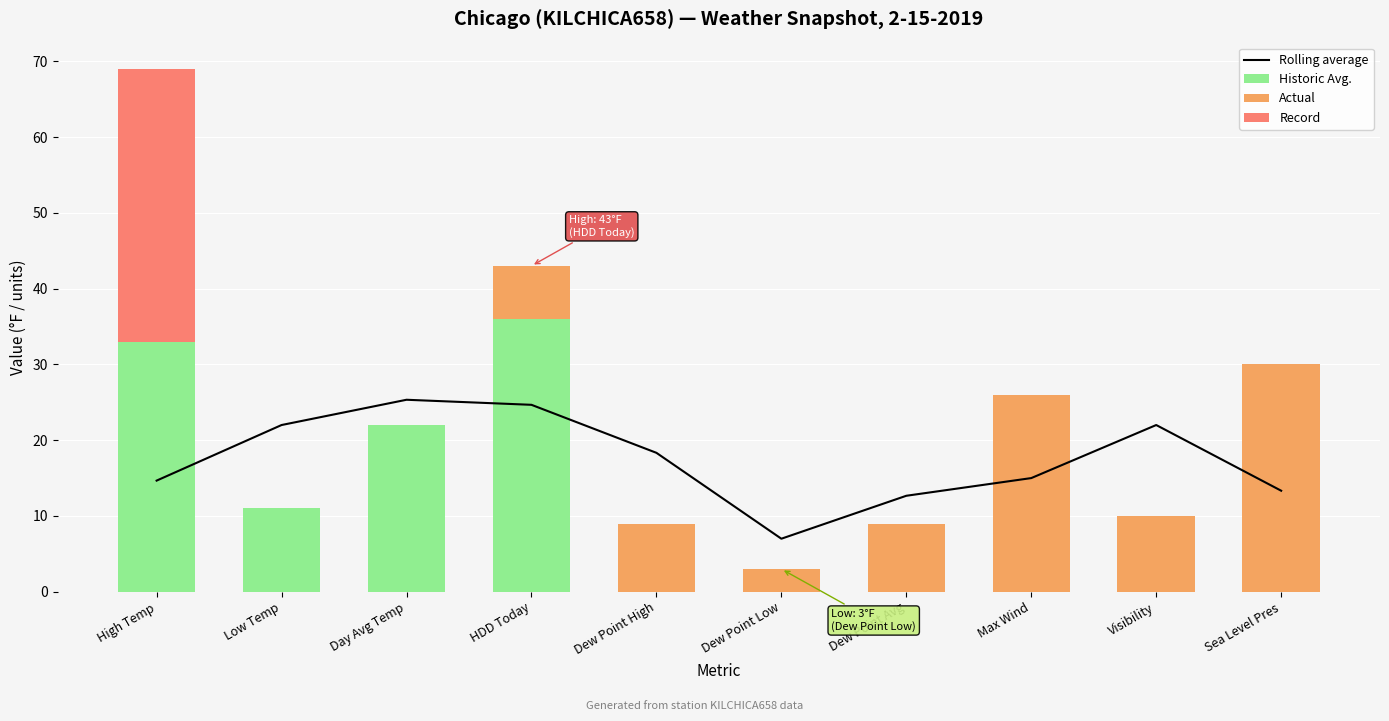

Reading left to right, extract all data points from this chart.

Rolling average: High Temp=14.7	Low Temp=22.0	Day Avg Temp=25.3	HDD Today=24.7	Dew Point High=18.3	Dew Point Low=7.0	Dew Point Avg=12.7	Max Wind=15.0	Visibility=22.0	Sea Level Pres=13.3
Historic Avg.: High Temp=33.0	Low Temp=11.0	Day Avg Temp=22.0	HDD Today=36.0	Dew Point High=0.0	Dew Point Low=0.0	Dew Point Avg=0.0	Max Wind=0.0	Visibility=0.0	Sea Level Pres=0.0
Actual: High Temp=0.0	Low Temp=0.0	Day Avg Temp=0.0	HDD Today=7.0	Dew Point High=9.0	Dew Point Low=3.0	Dew Point Avg=9.0	Max Wind=26.0	Visibility=10.0	Sea Level Pres=30.0
Record: High Temp=36.0	Low Temp=0.0	Day Avg Temp=0.0	HDD Today=0.0	Dew Point High=0.0	Dew Point Low=0.0	Dew Point Avg=0.0	Max Wind=0.0	Visibility=0.0	Sea Level Pres=0.0